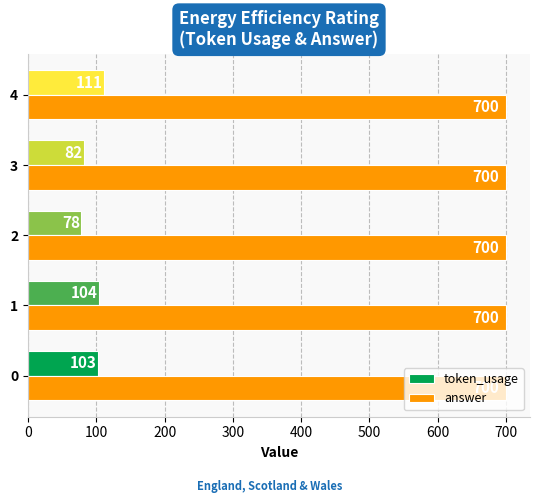

At 3, list the series in order from largest to smallest.

answer, token_usage